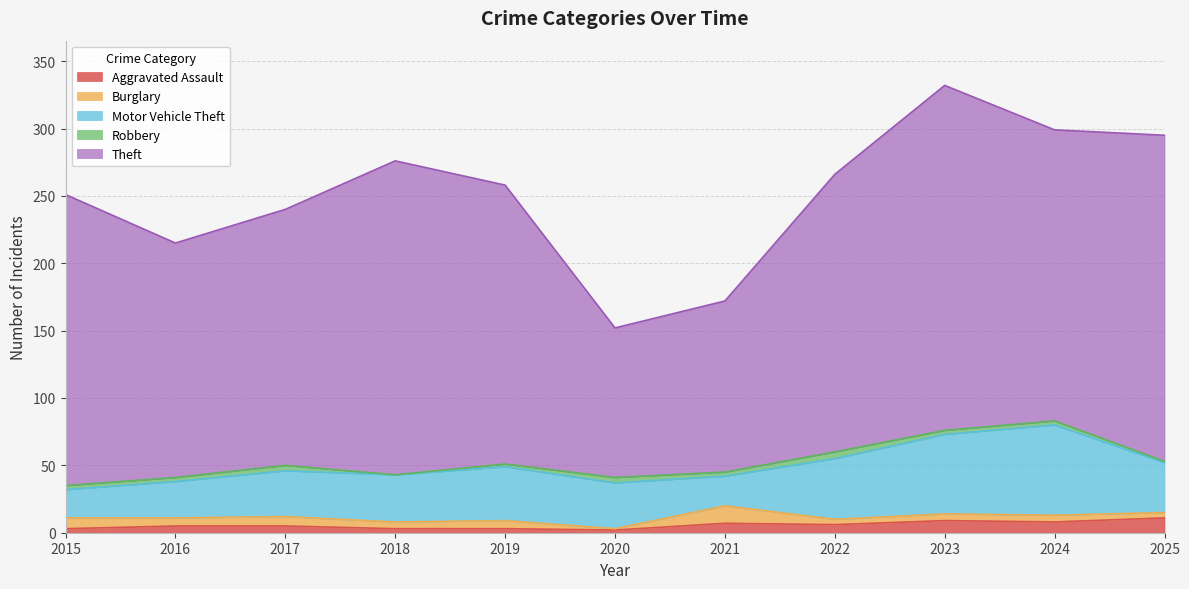

The Robbery series shows 4 at 2020. True or false?

True